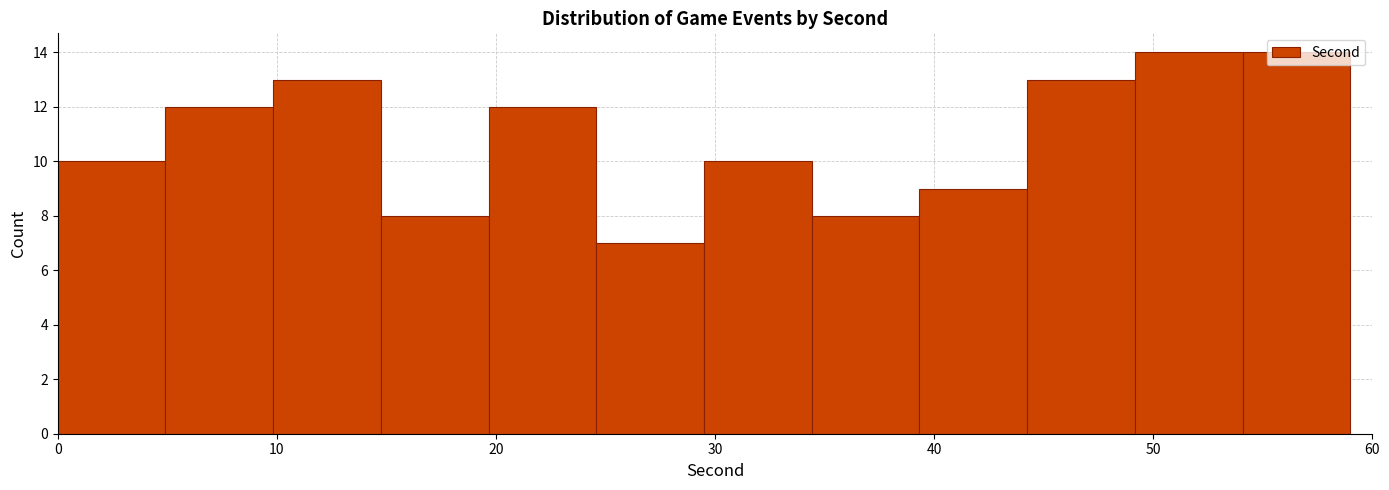

How tall is the bar that spans 15 to 20 on the x-axis? Neither the bar edges nor the heights are printed on the chart, so give them approximately, as read against the axes.

8